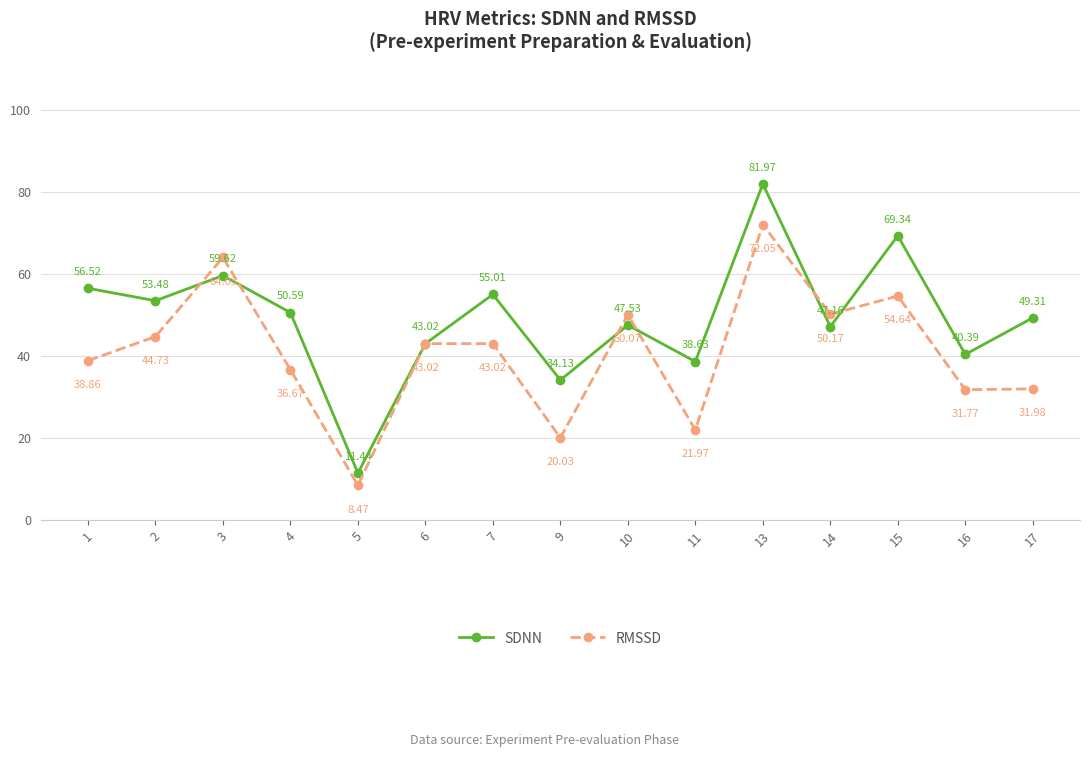

Where is SDNN nearest to the value 46?

14